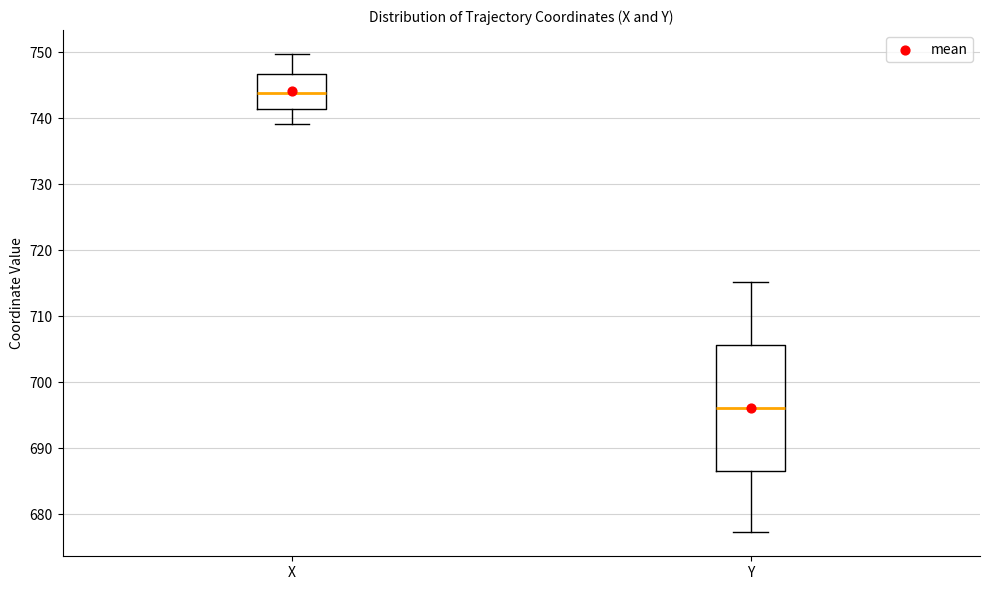

Comparing the boxes themselves (not the whiskers), which one is the tallest?

Y